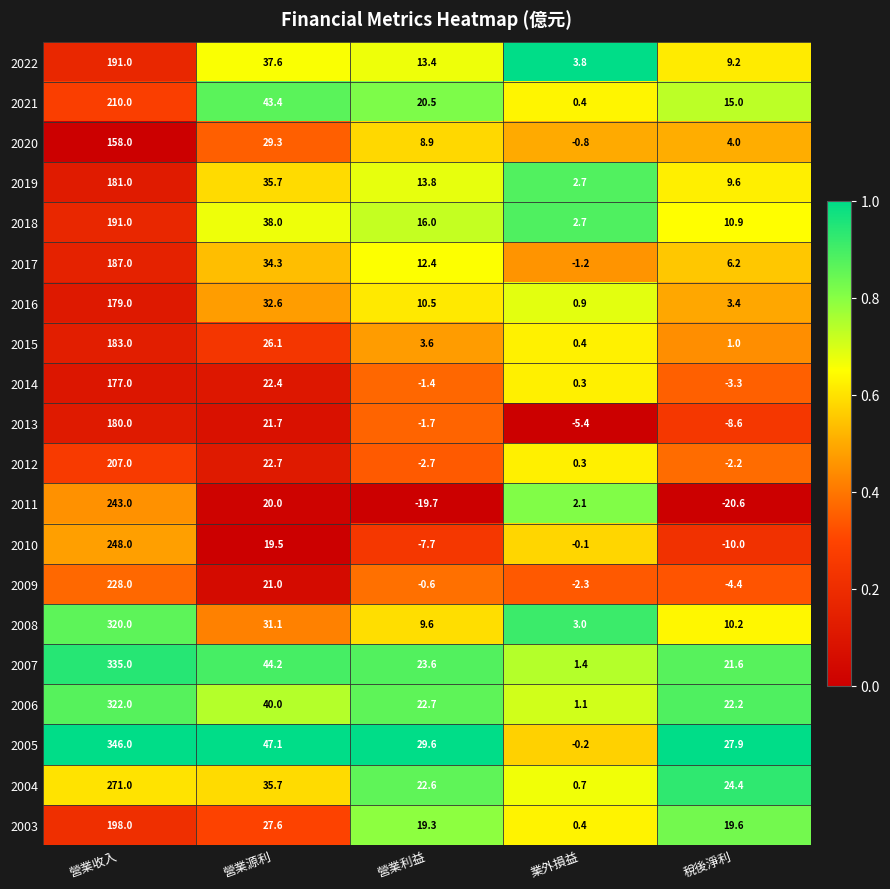

At how many categories does at least one series exceed 0?

5